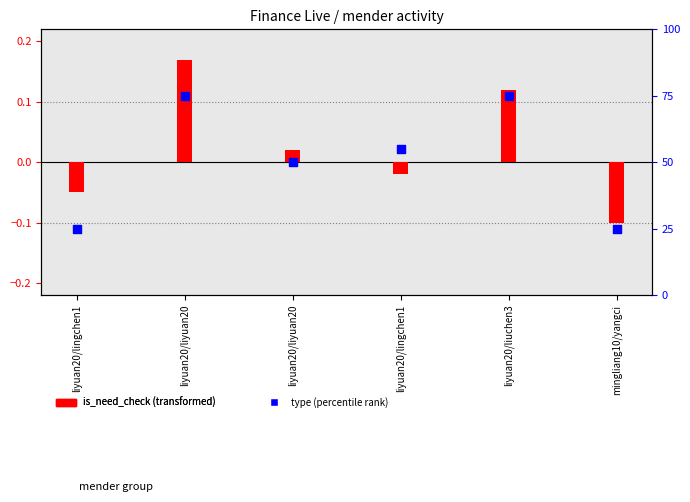

At which category is the sum across all series the highest?

liyuan20/liyuan20